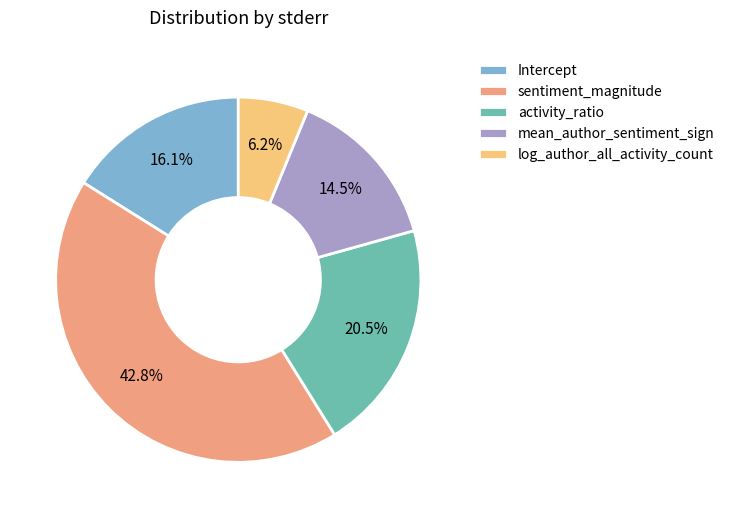

Which category has the smallest portion of the pie?

log_author_all_activity_count